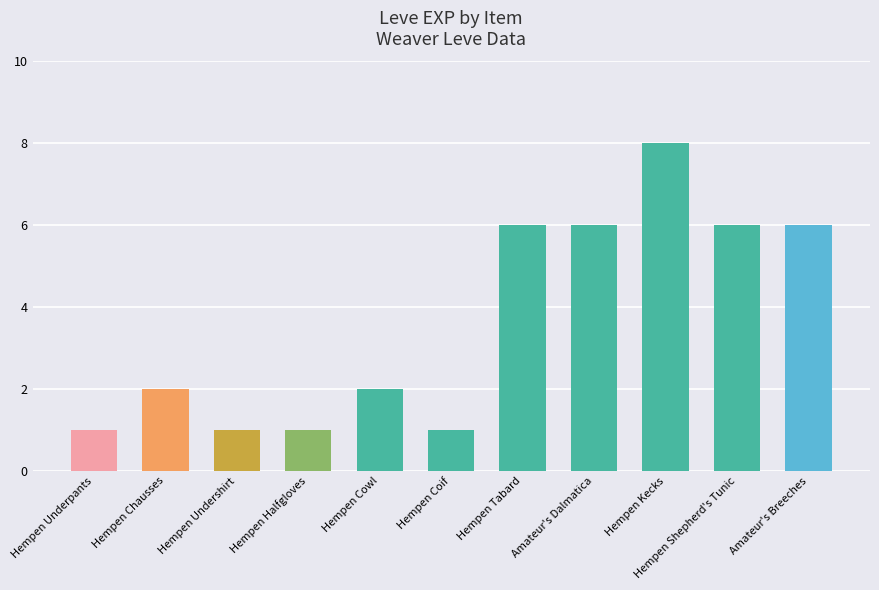

What is the sum of all values?

40